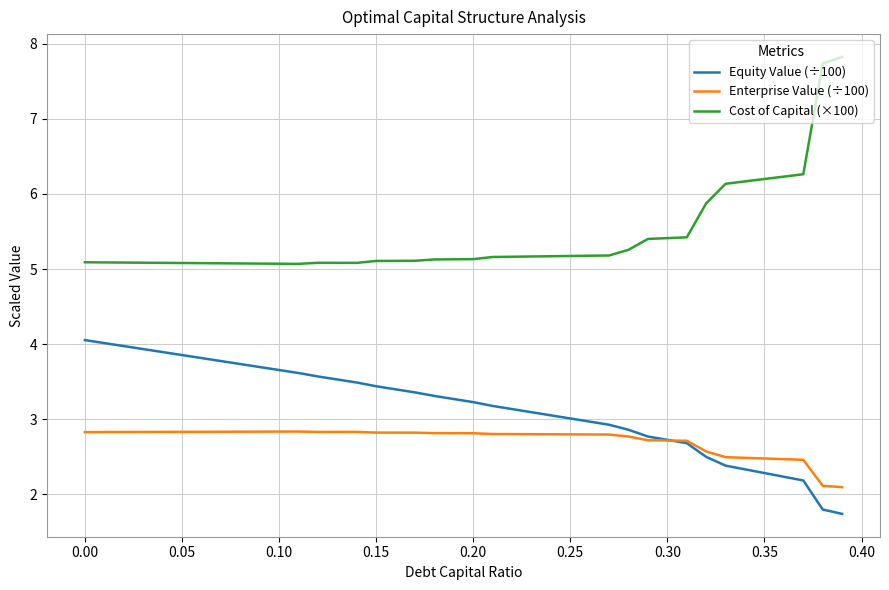

Reading right to left, list all the values displayed in this chart.

Equity Value (÷100): 1.7	1.8	2.2	2.2	2.3	2.3	2.4	2.5	2.7	2.7	2.8	2.9	2.9	3.0	3.0	3.1	3.1	3.1	3.2	3.2	3.3	3.3	3.4	3.4	3.4	3.5	3.5	3.6	3.6	3.7	3.7	3.7	3.8	3.8	3.9	3.9	3.9	4.0	4.0	4.1
Enterprise Value (÷100): 2.1	2.1	2.5	2.5	2.5	2.5	2.5	2.6	2.7	2.7	2.7	2.8	2.8	2.8	2.8	2.8	2.8	2.8	2.8	2.8	2.8	2.8	2.8	2.8	2.8	2.8	2.8	2.8	2.8	2.8	2.8	2.8	2.8	2.8	2.8	2.8	2.8	2.8	2.8	2.8
Cost of Capital (×100): 7.8	7.7	6.3	6.2	6.2	6.2	6.1	5.9	5.4	5.4	5.4	5.3	5.2	5.2	5.2	5.2	5.2	5.2	5.2	5.1	5.1	5.1	5.1	5.1	5.1	5.1	5.1	5.1	5.1	5.1	5.1	5.1	5.1	5.1	5.1	5.1	5.1	5.1	5.1	5.1